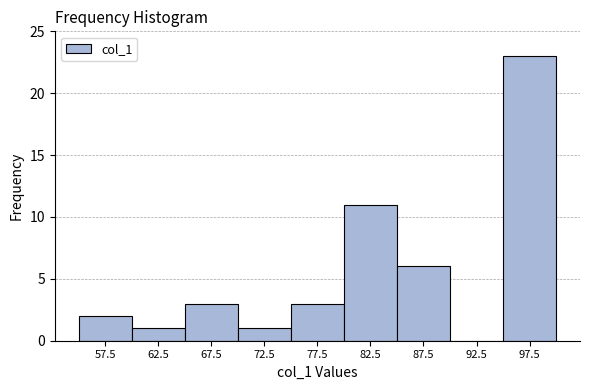

Which range on the x-axis has the tallest bar?

95 to 100